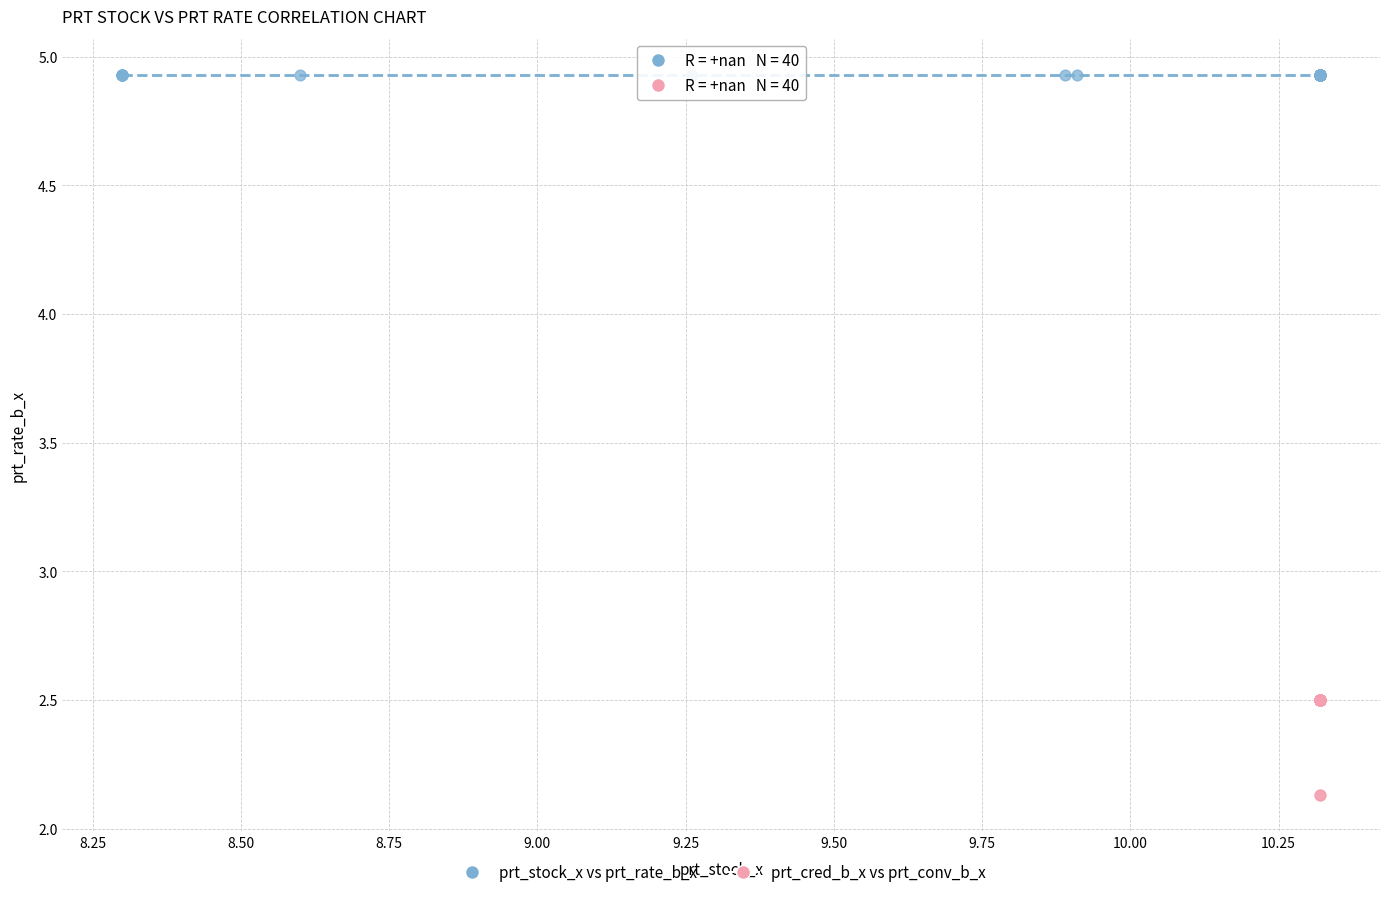

What are all the series names shown in the legend?

prt_stock_x vs prt_rate_b_x, prt_cred_b_x vs prt_conv_b_x